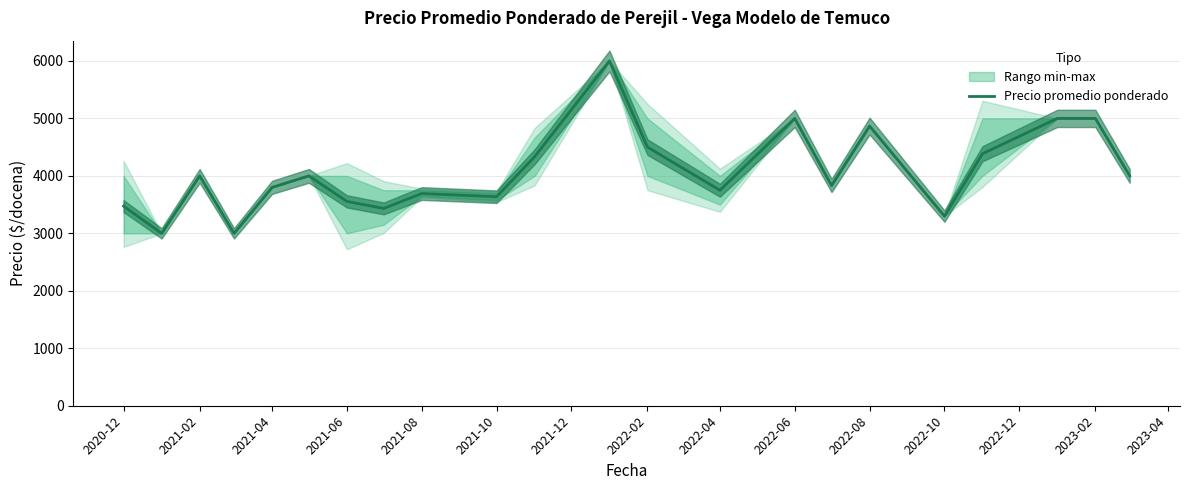

What is the greatest value displayed?

6000.0